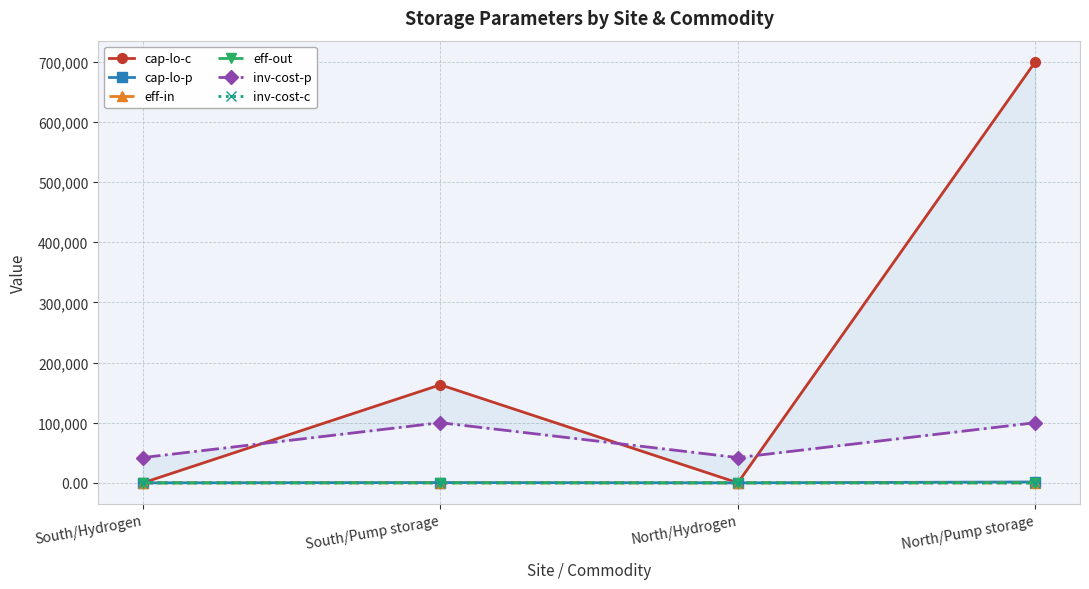

At which label does eff-out reach its minimum?

South/Hydrogen